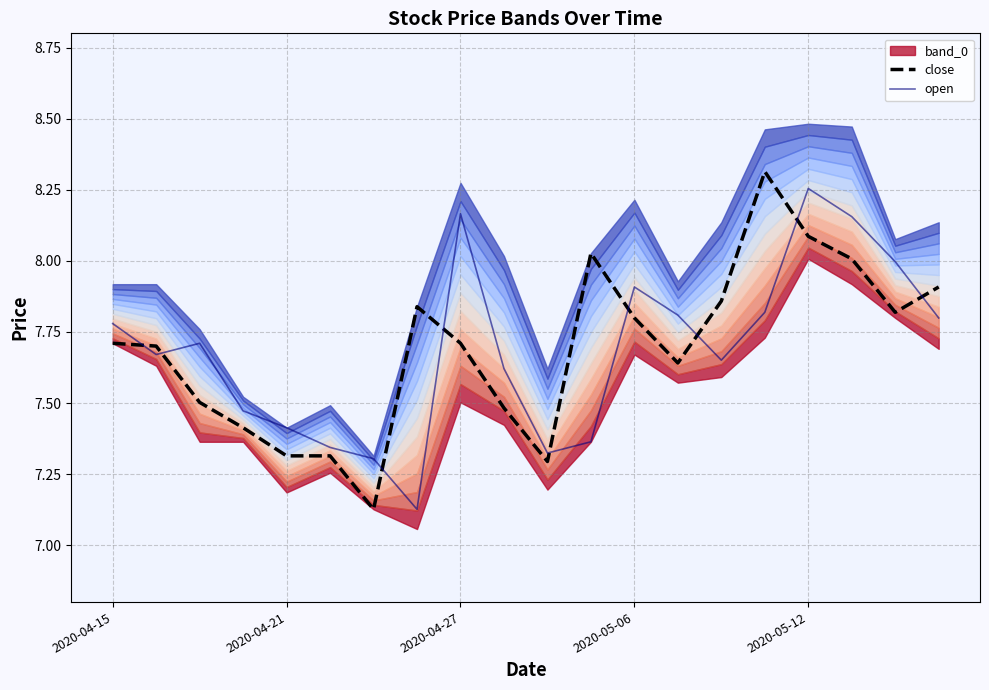

Reading left to right, extract all data points from this chart.

close: 7.7	7.7	7.5	7.4	7.3	7.3	7.1	7.8	7.7	7.5	7.3	8.0	7.8	7.6	7.9	8.3	8.1	8.0	7.8	7.9
open: 7.8	7.7	7.7	7.5	7.4	7.3	7.3	7.1	8.2	7.6	7.3	7.4	7.9	7.8	7.7	7.8	8.3	8.2	8.0	7.8